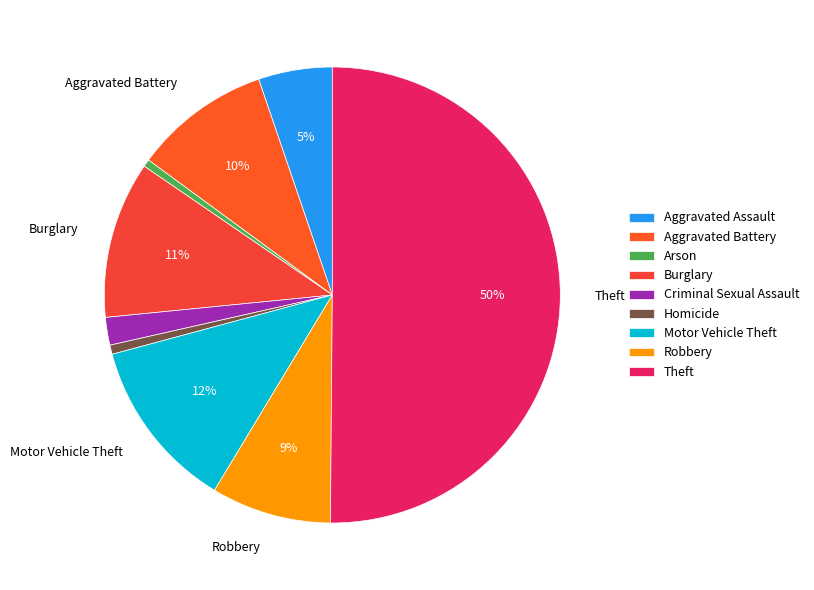

The Arson slice represents 1% of the pie. True or false?

True